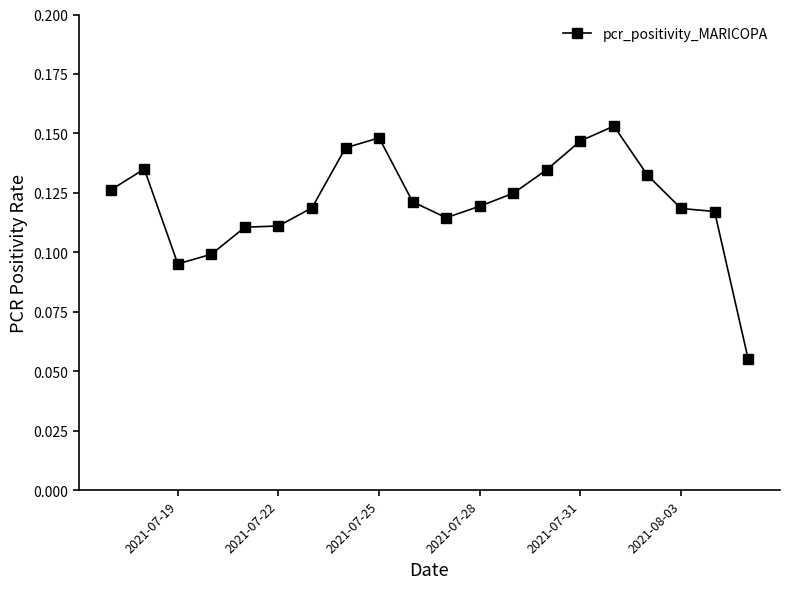

What is the sum of all values?

2.4